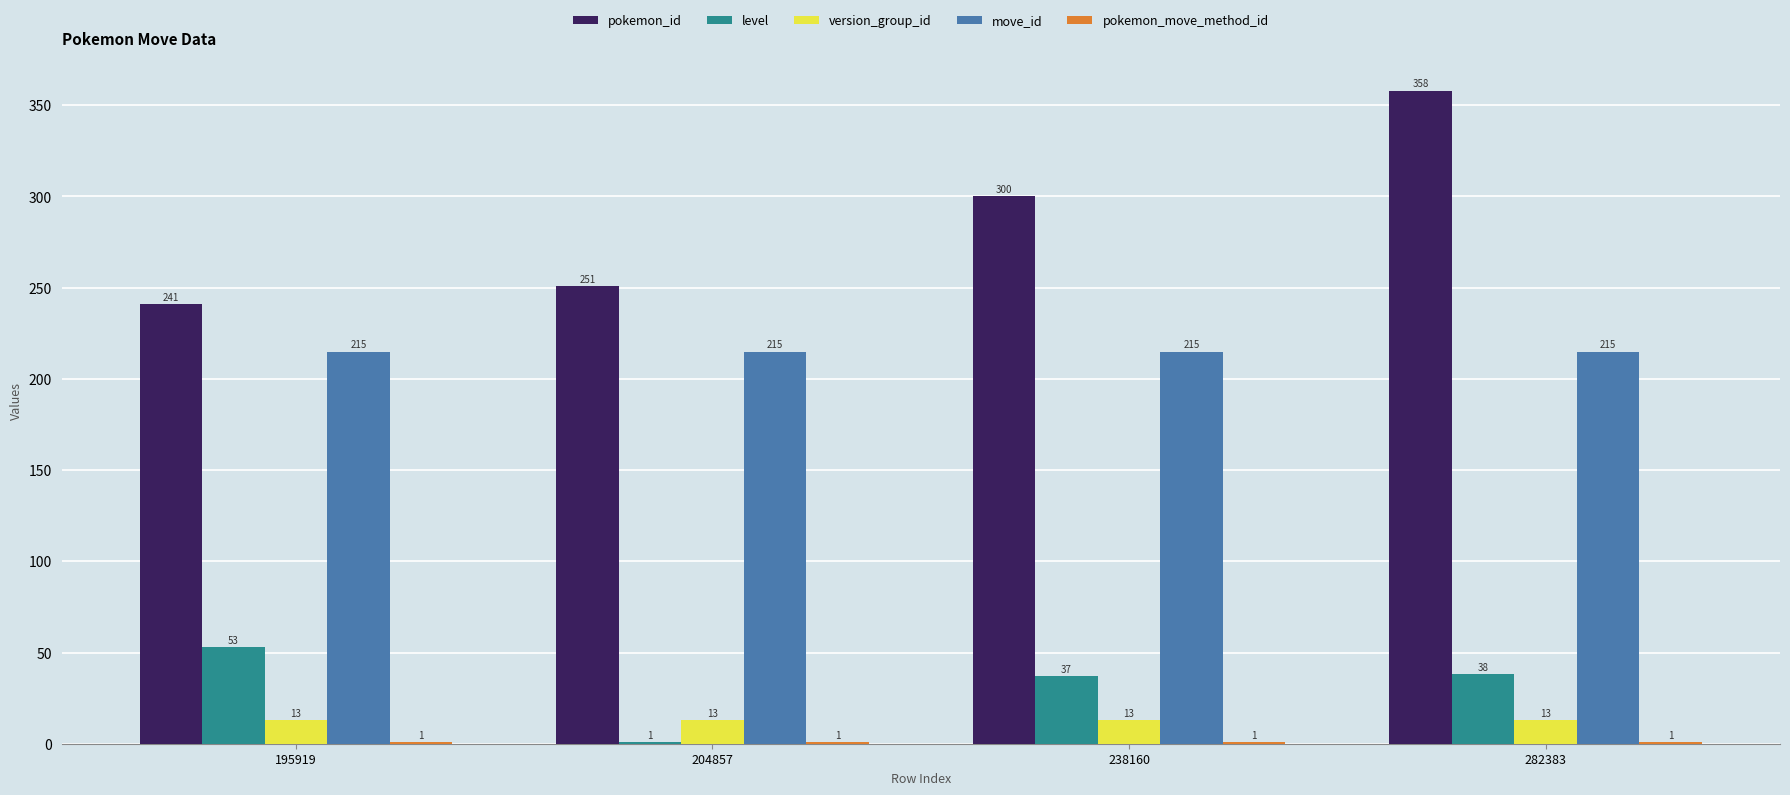

What is the greatest value displayed?

358